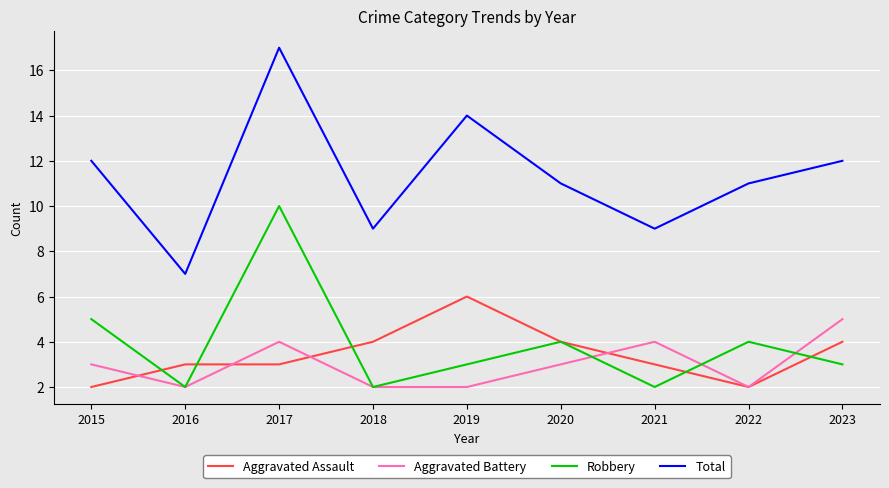

What is the total value across all series at 2016?

14